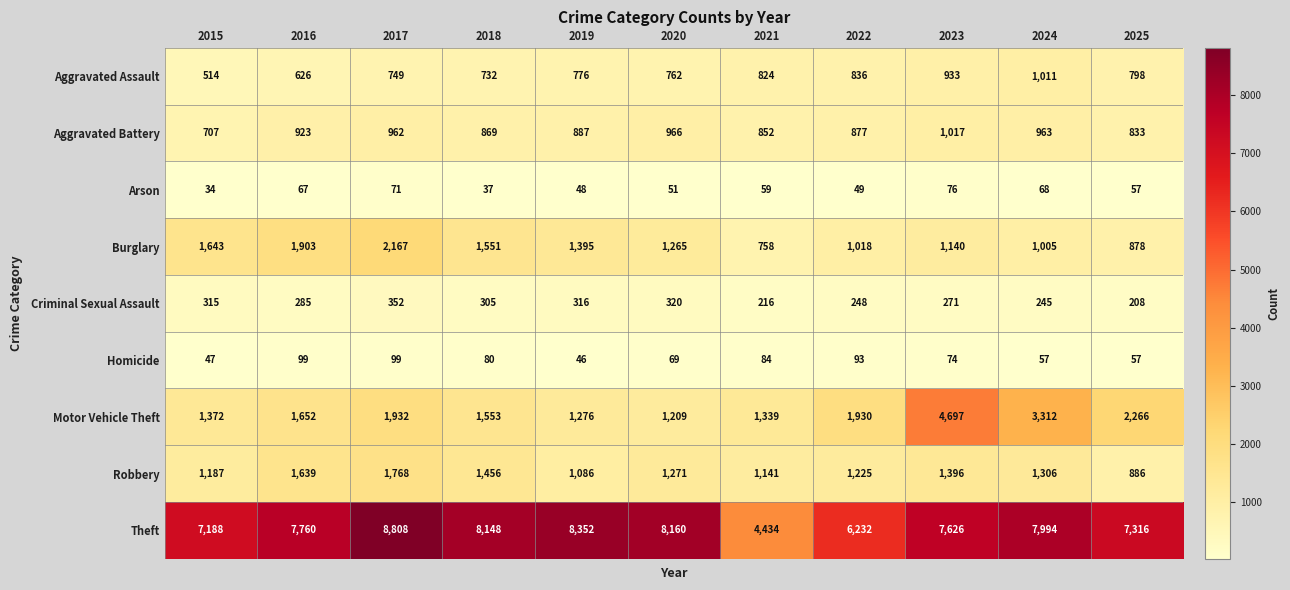

The Theft series shows 7316 at 2025. True or false?

True